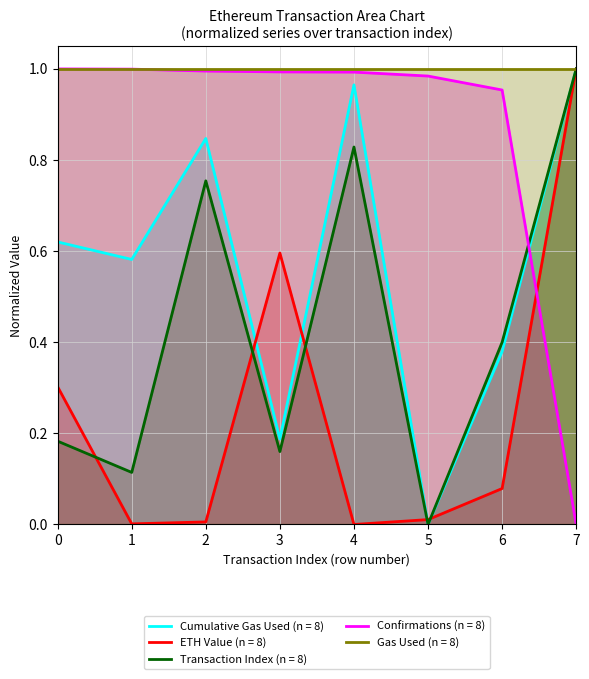

What is the total value across all series at 0?

3.1